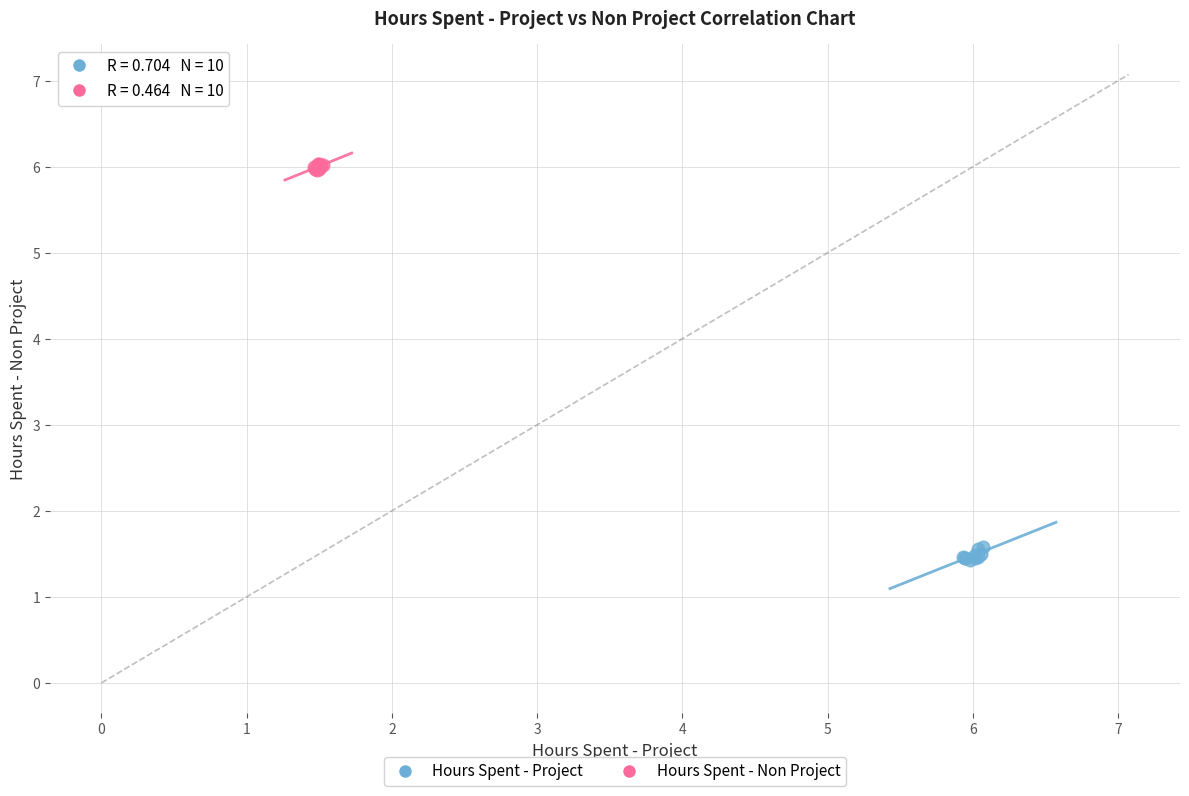

Which series contains the highest Y value?

Hours Spent - Non Project